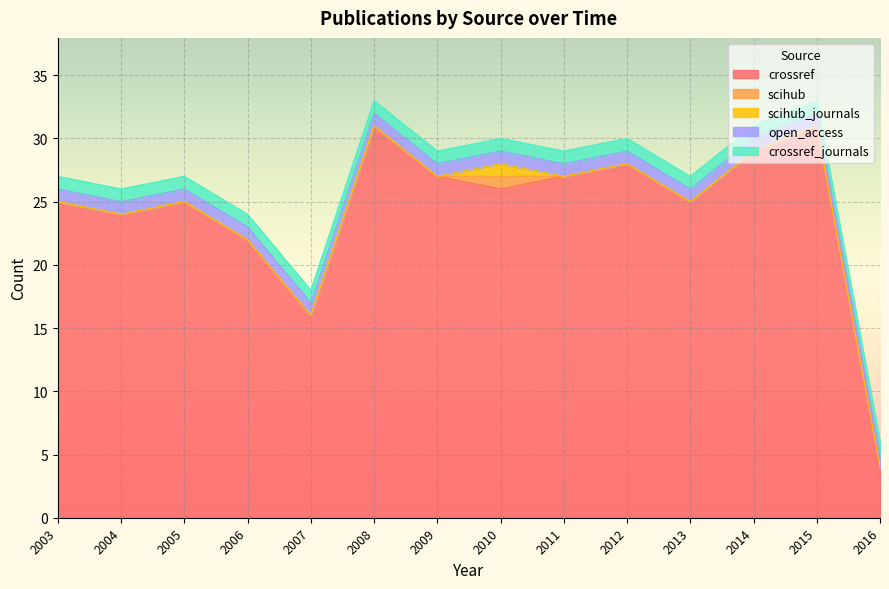

Rank the series by their maximum value, from highest to lowest.

crossref, scihub, scihub_journals, open_access, crossref_journals